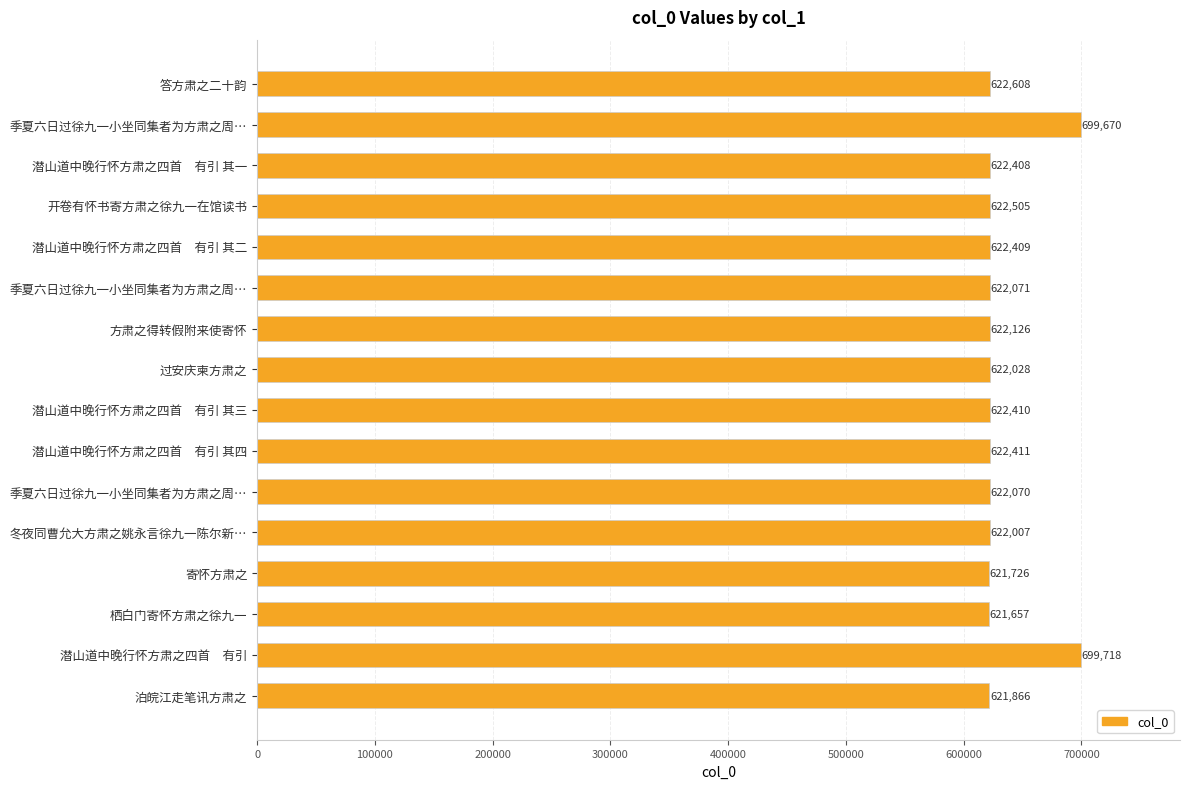

Are the bars horizontal?

Yes